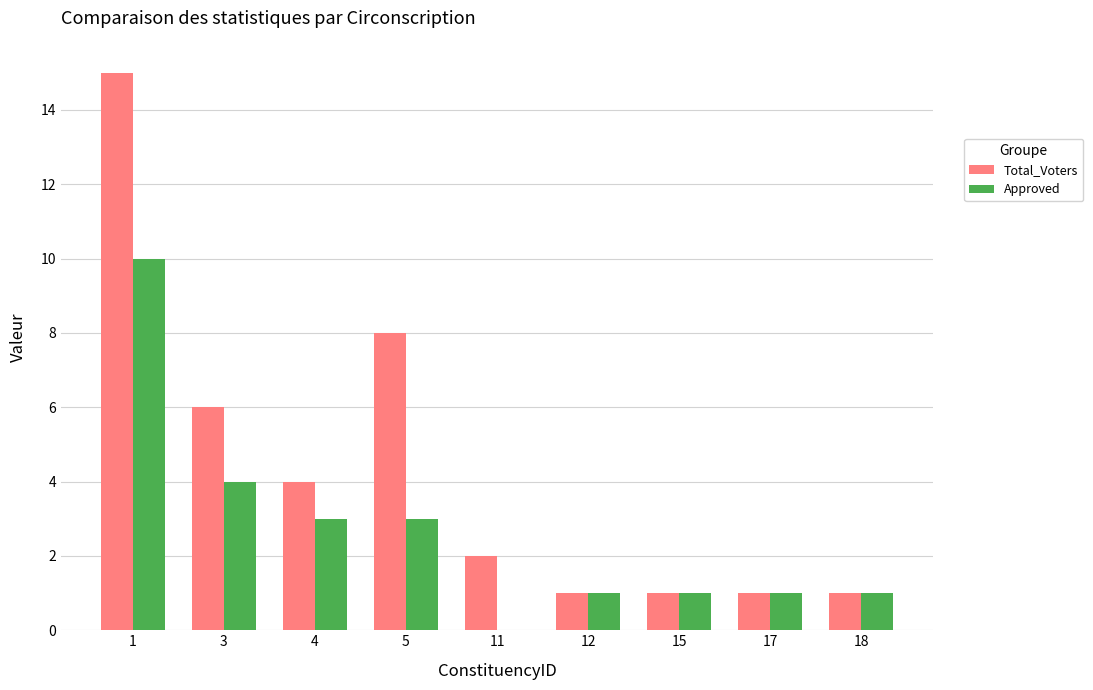

True or false: Approved has a value of 10 at 1.

True